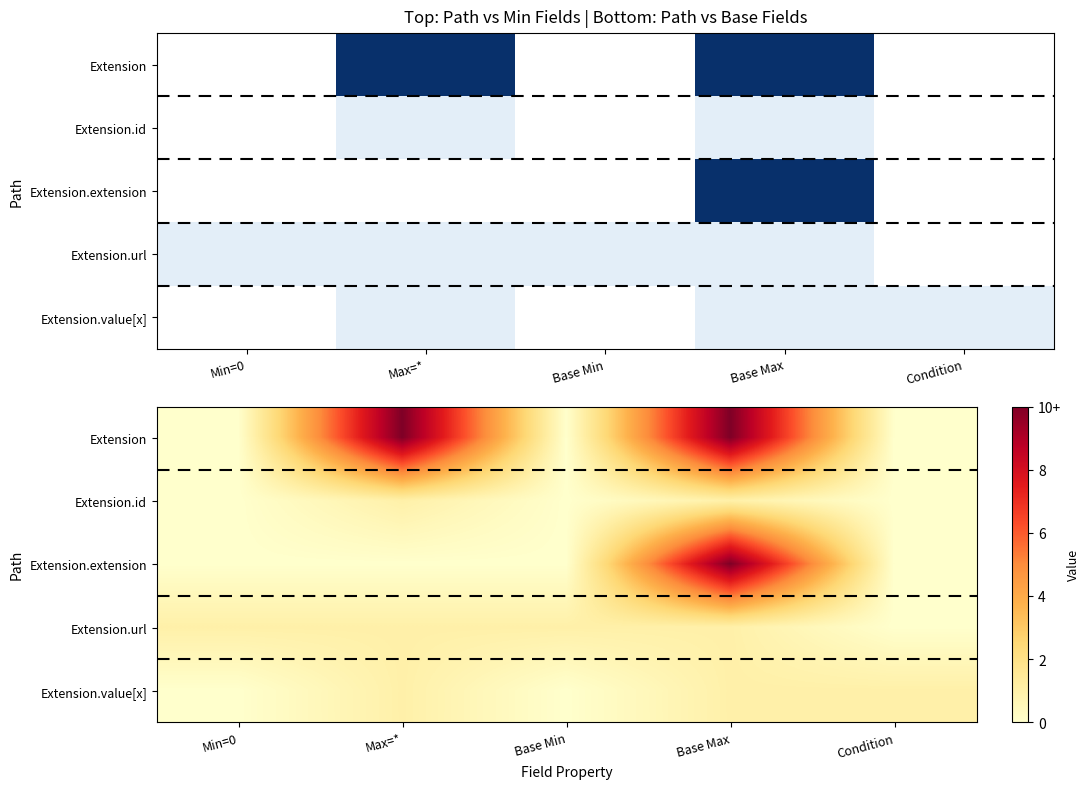

Between Min=0 and Max=*, which series saw the biggest shift?

Extension